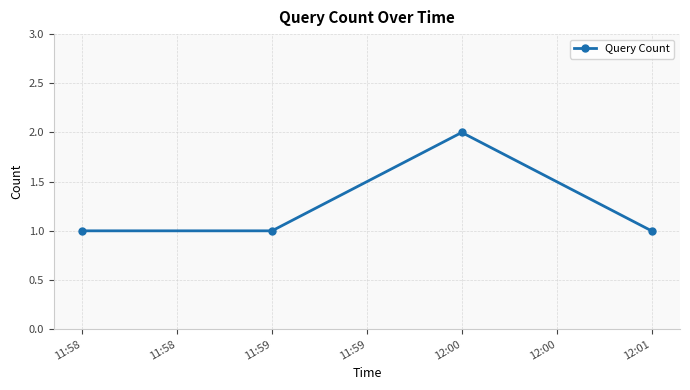

Read the value at 11:58.

1